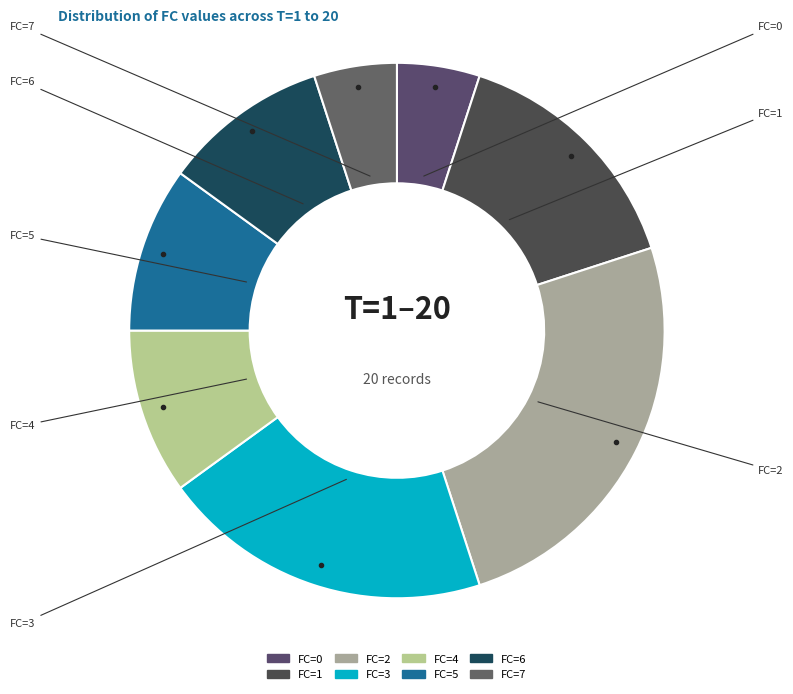

What is the largest slice in the pie chart?

FC=2